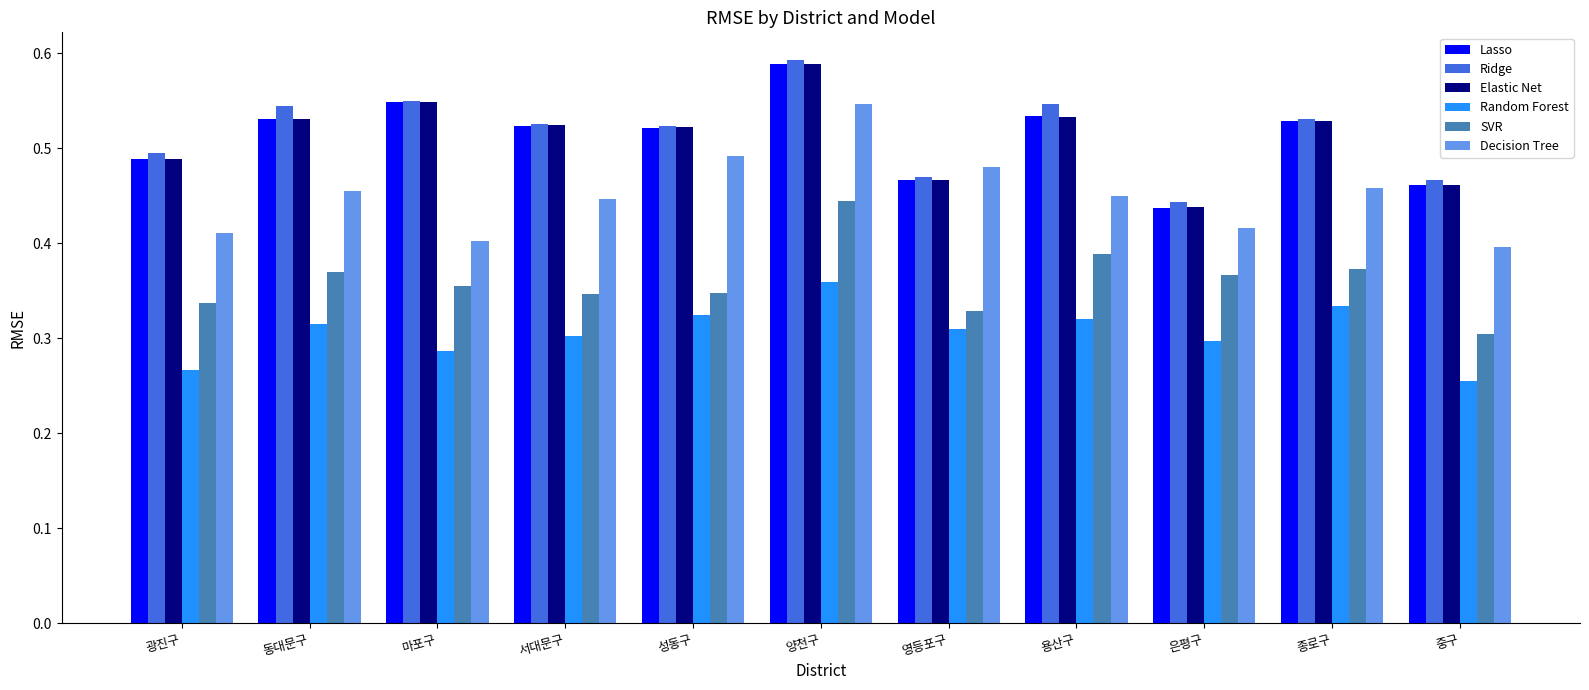

Count the number of data series in this chart.

6